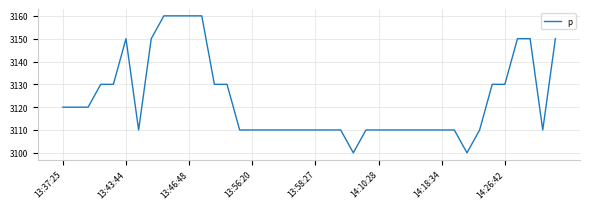

What is the greatest value displayed?

3160